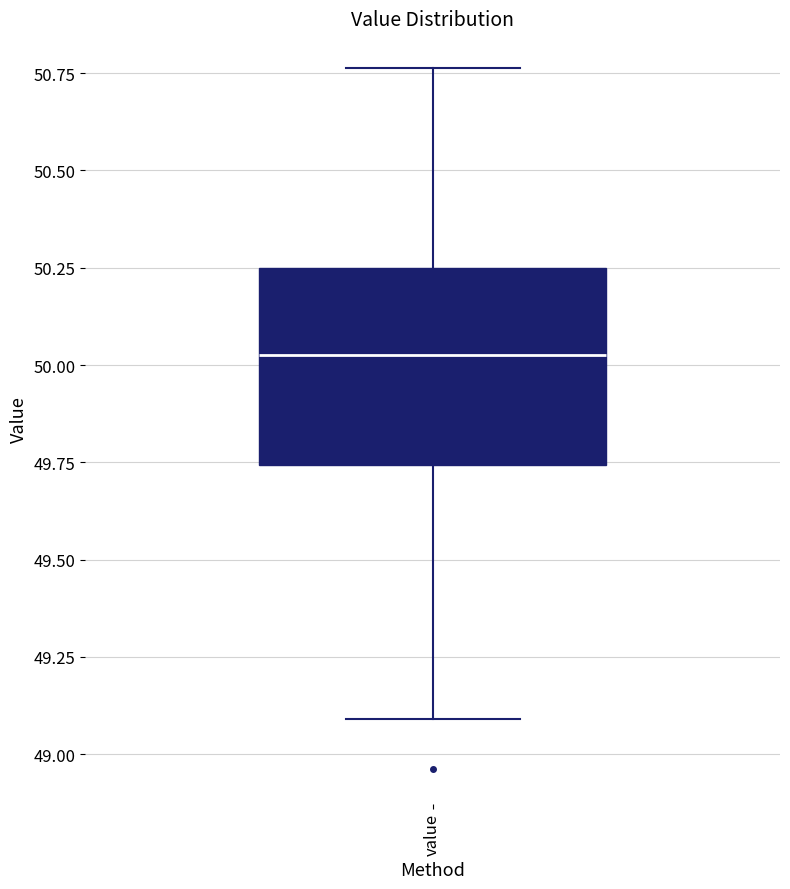

Where is the upper edge of the box for value on the y-axis? The values are not printed on the chart, so give them approximately, as read against the axis.

50.25